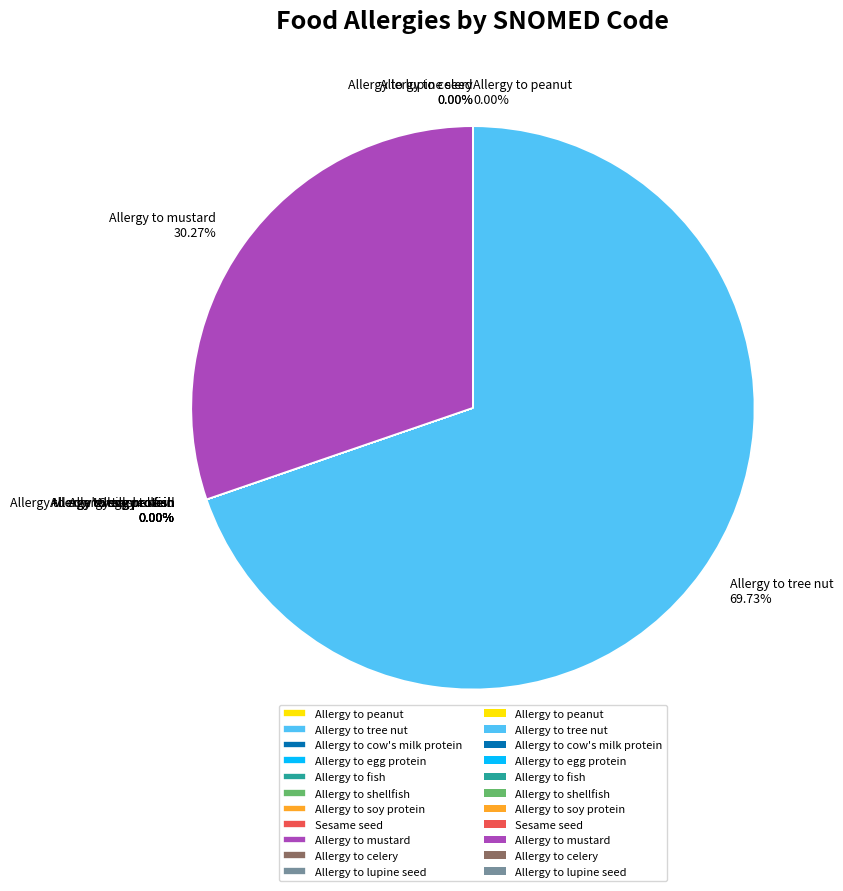

To the nearest percent, what portion does Allergy to mustard represent?

30%